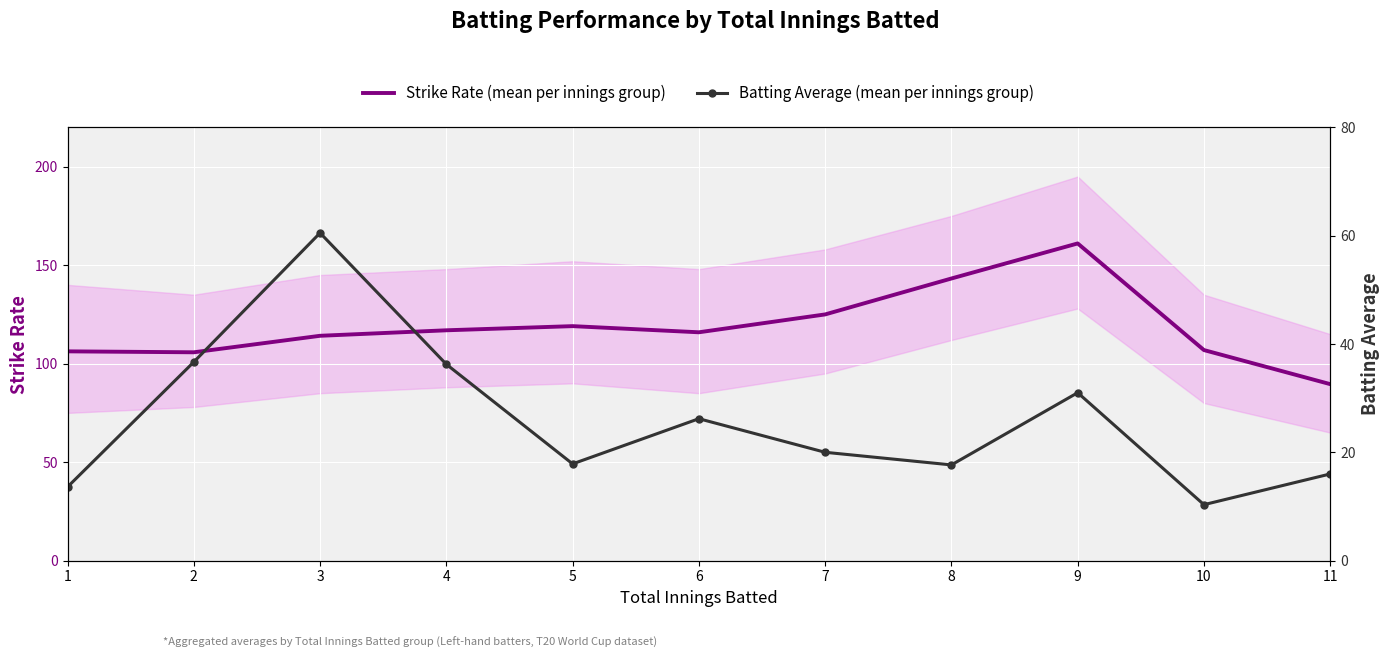

What is the difference between the Strike Rate (mean per innings group) values at 3 and 5?

4.9